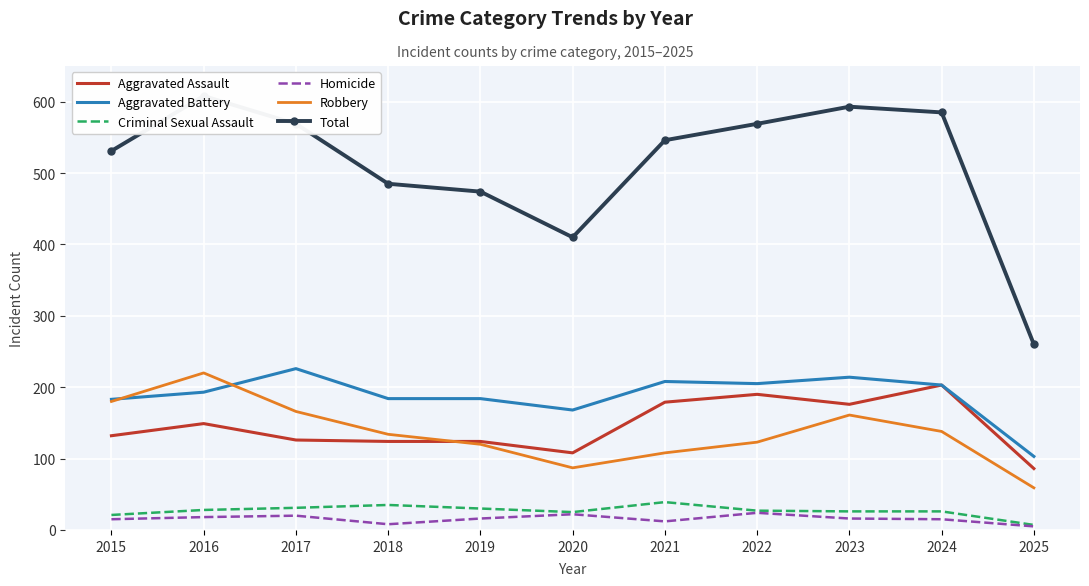

Reading left to right, what are all the values shown in this chart?

Aggravated Assault: 2015=132	2016=149	2017=126	2018=124	2019=124	2020=108	2021=179	2022=190	2023=176	2024=203	2025=86
Aggravated Battery: 2015=183	2016=193	2017=226	2018=184	2019=184	2020=168	2021=208	2022=205	2023=214	2024=203	2025=103
Criminal Sexual Assault: 2015=21	2016=28	2017=31	2018=35	2019=30	2020=25	2021=39	2022=27	2023=26	2024=26	2025=7
Homicide: 2015=15	2016=18	2017=20	2018=8	2019=16	2020=22	2021=12	2022=24	2023=16	2024=15	2025=5
Robbery: 2015=180	2016=220	2017=166	2018=134	2019=120	2020=87	2021=108	2022=123	2023=161	2024=138	2025=59
Total: 2015=531	2016=608	2017=569	2018=485	2019=474	2020=410	2021=546	2022=569	2023=593	2024=585	2025=260